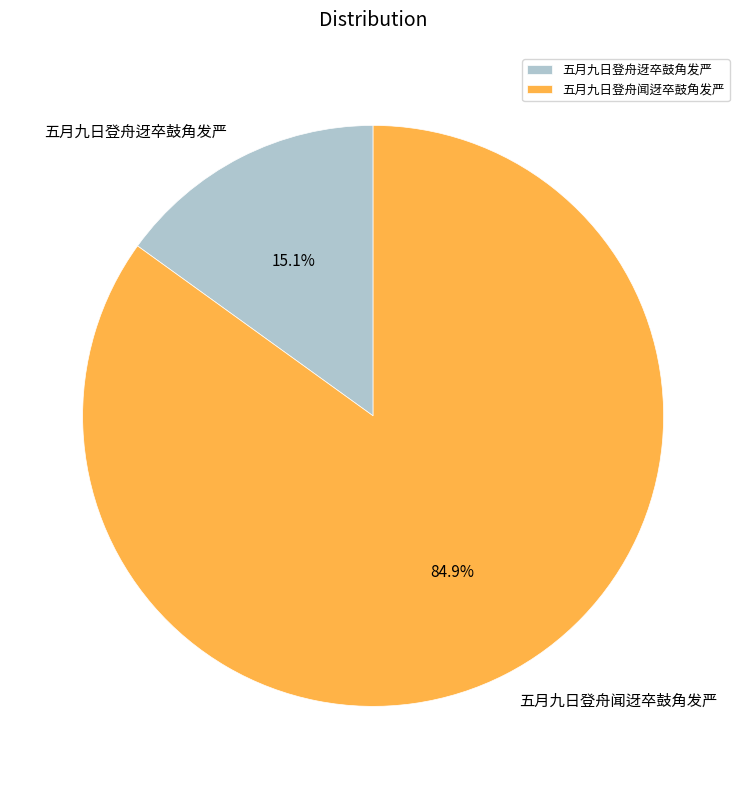

Between 五月九日登舟迓卒鼓角发严 and 五月九日登舟闻迓卒鼓角发严, which is larger?

五月九日登舟闻迓卒鼓角发严